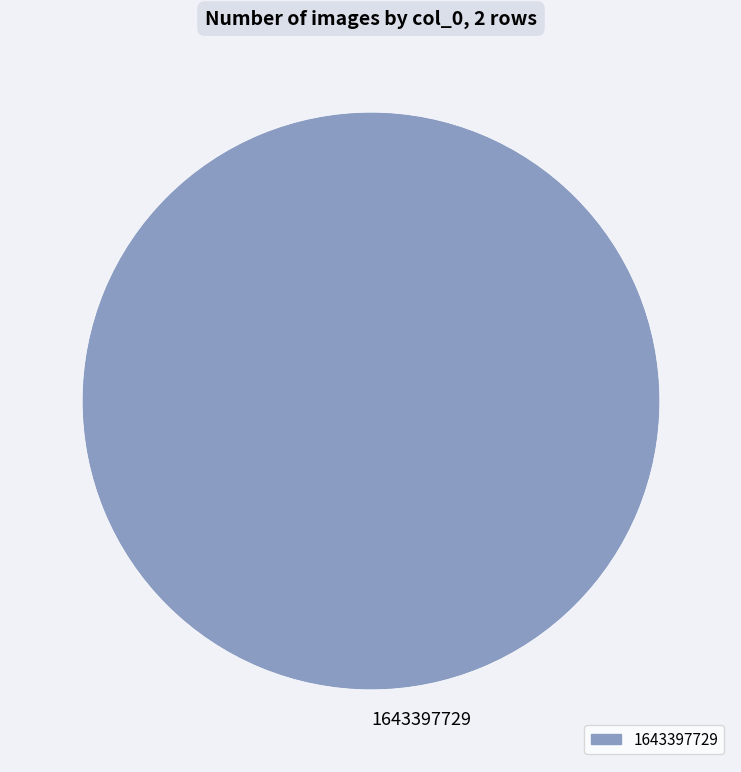

Rank the categories by value from highest to lowest.

1643397729